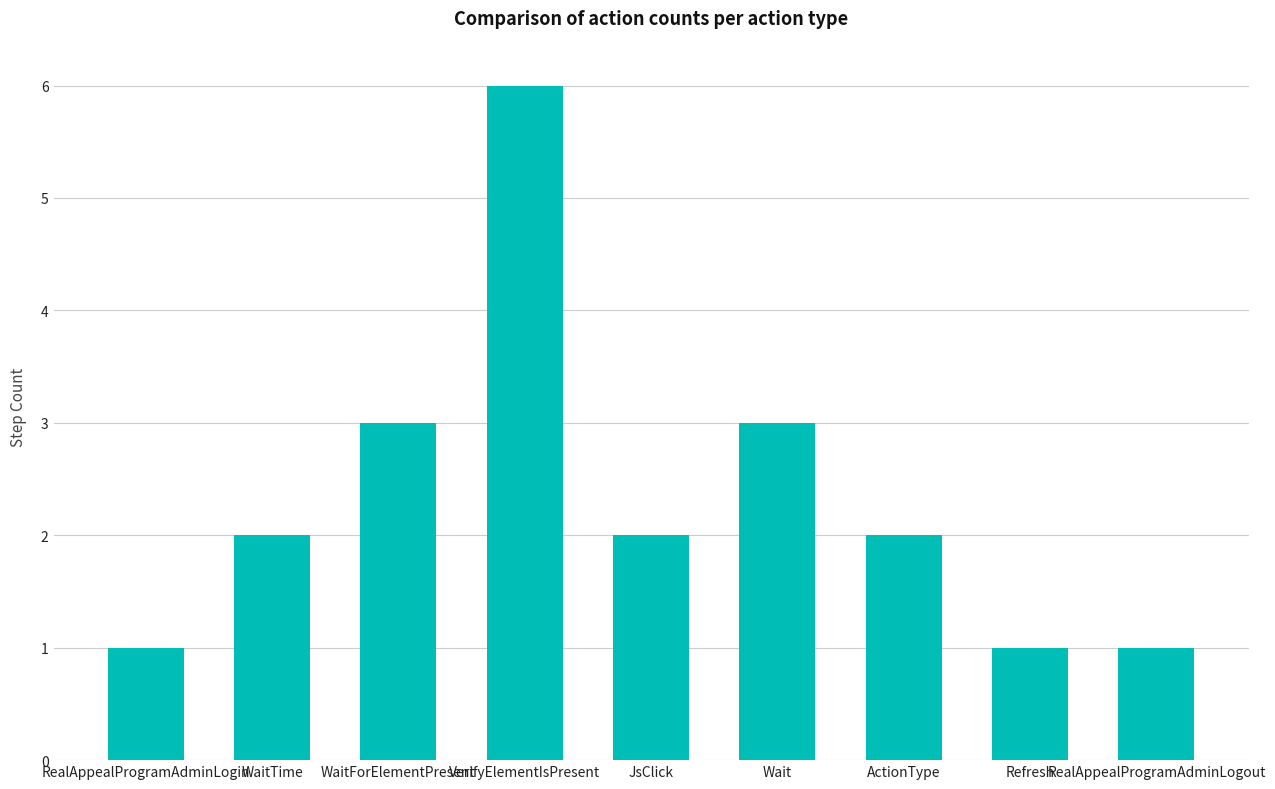

Reading right to left, transcribe all the data shown in this chart.

1	1	2	3	2	6	3	2	1